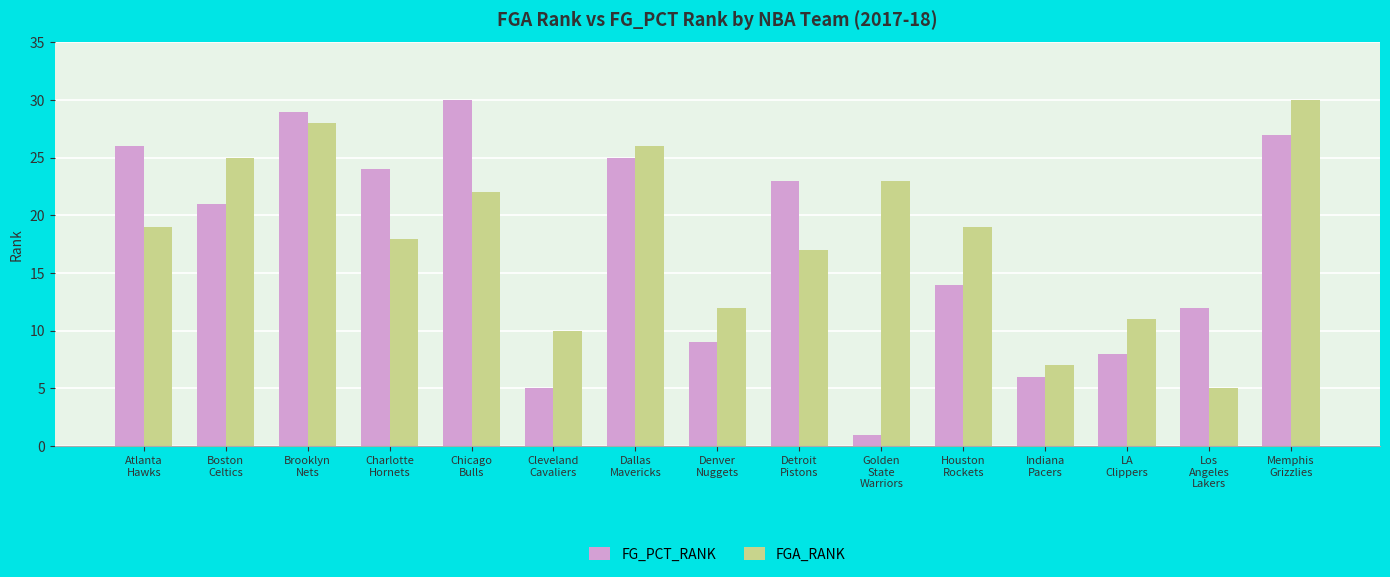

Which series has the largest total across all categories?

FGA_RANK